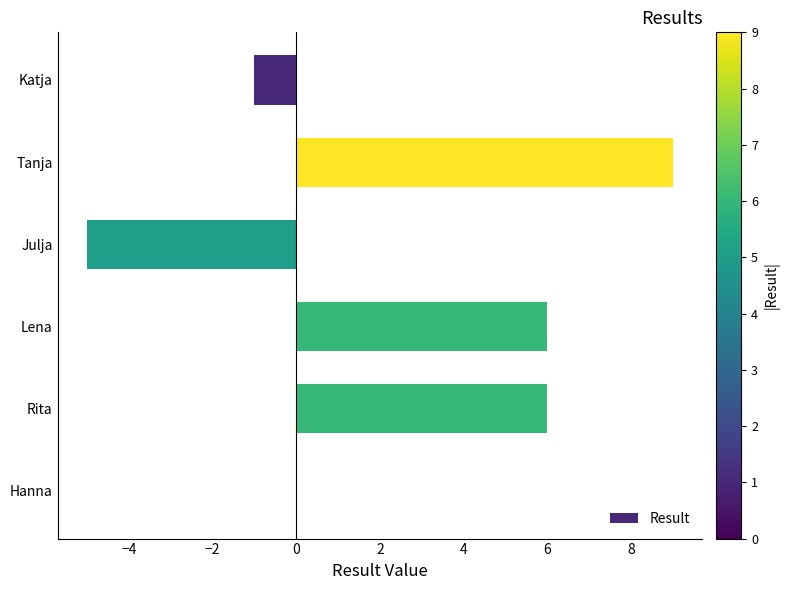

What is the change in value from Tanja to Lena?

-3